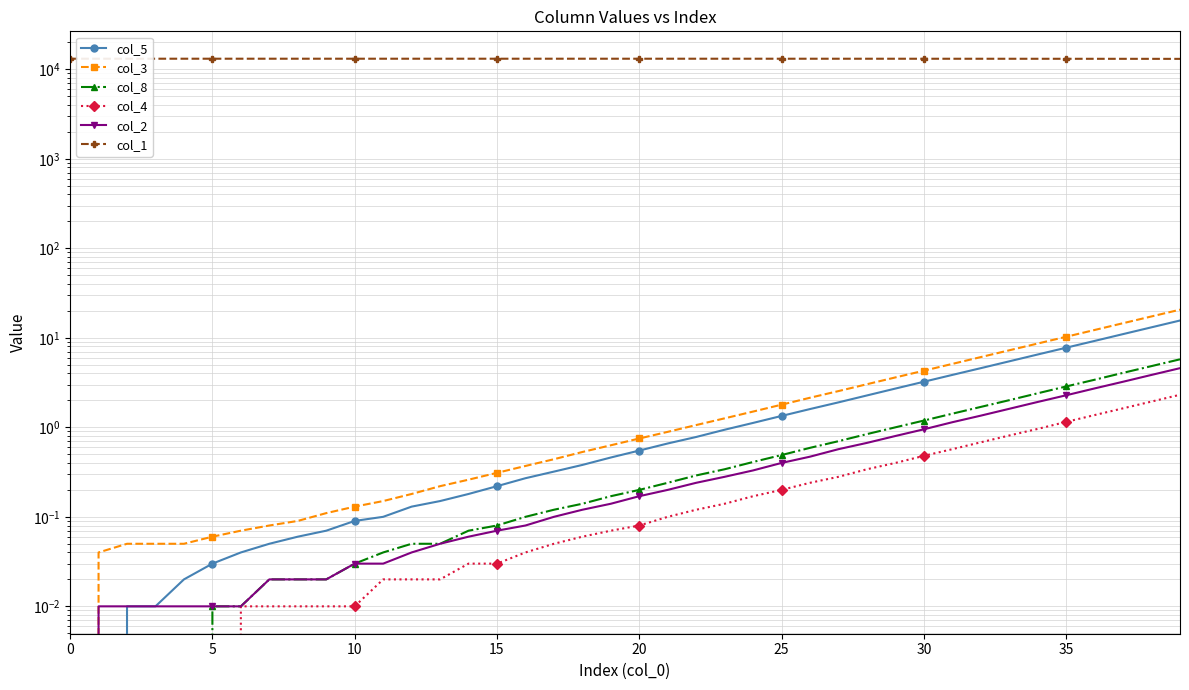

How many positive values does the col_4 series have?

34